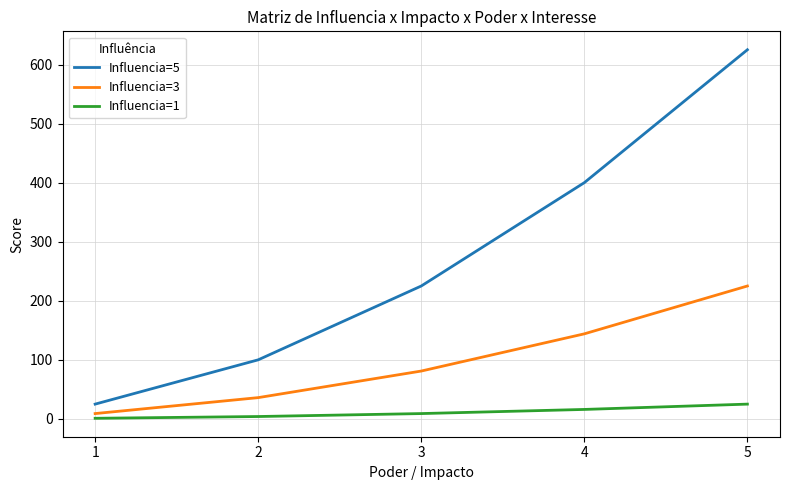

What is the approximate value of Influencia=3 at 2?

36